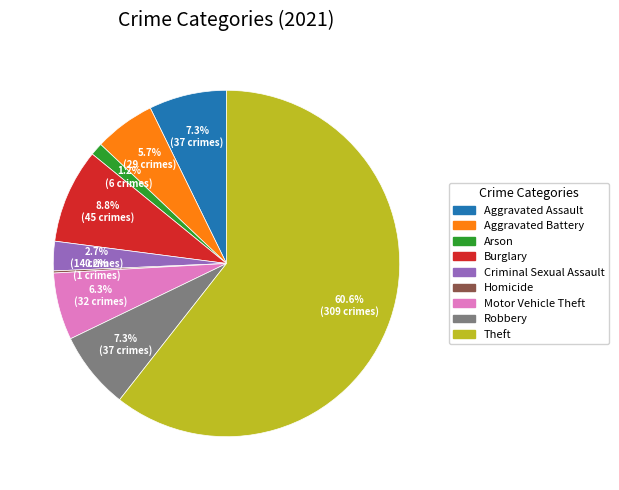

What is the largest slice in the pie chart?

Theft